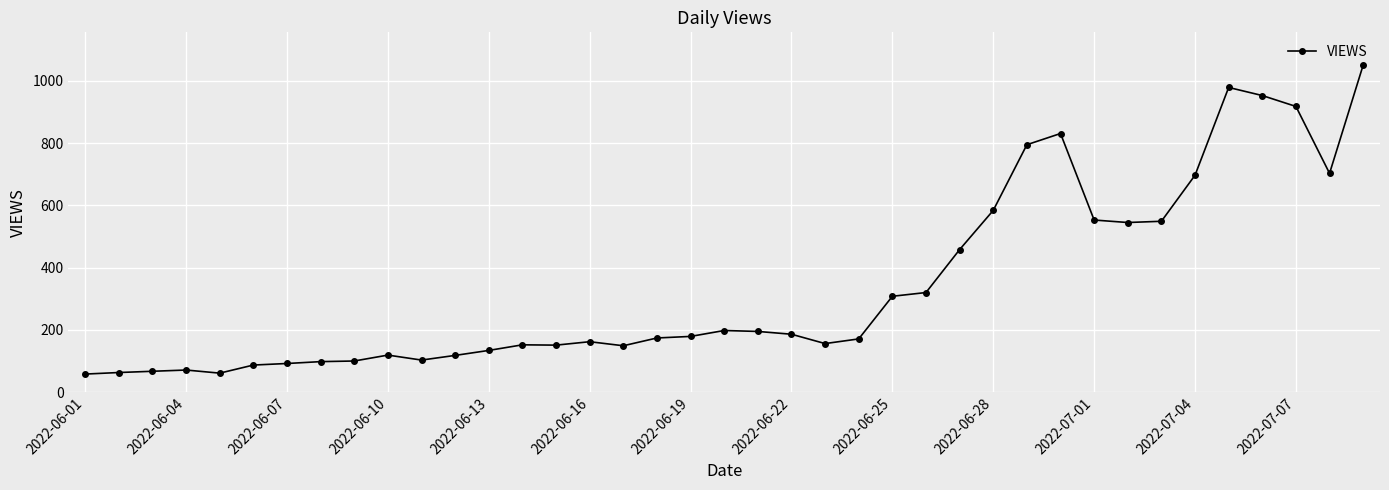

What is the value of the 7th point from the left?

92